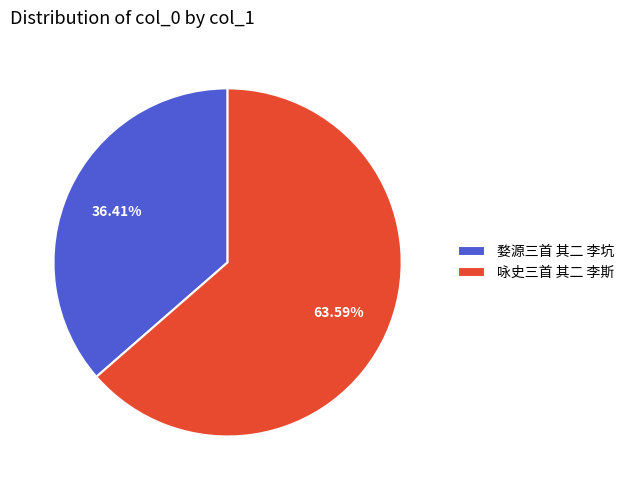

Is it true that 咏史三首 其二 李斯 is 77% of the pie?

False